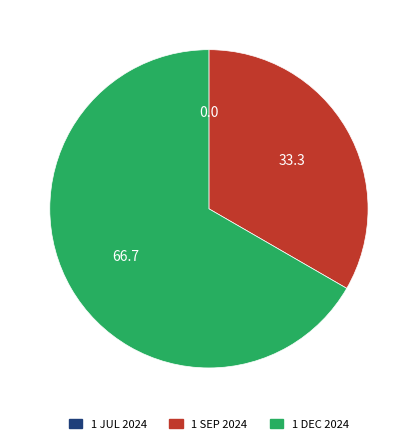

Combined, do 1 DEC 2024 and 1 SEP 2024 account for over 50%?

Yes